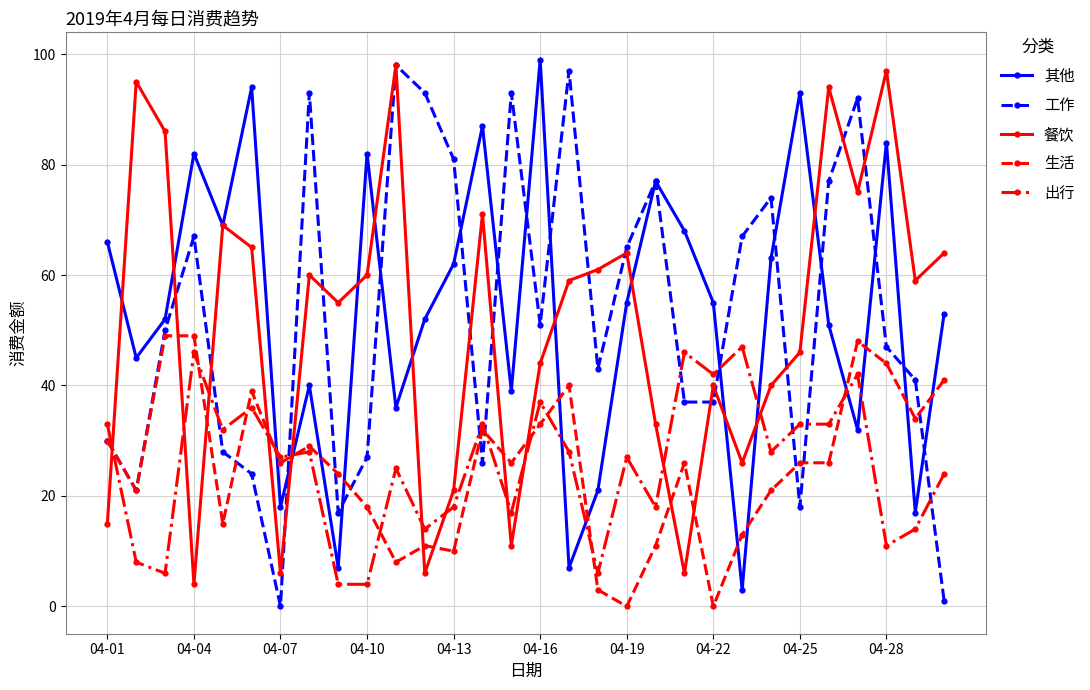

True or false: 工作 and 出行 intersect in this chart.

True